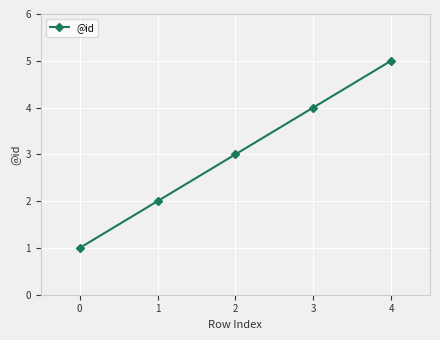

What is the change in value from 1 to 4?

+3